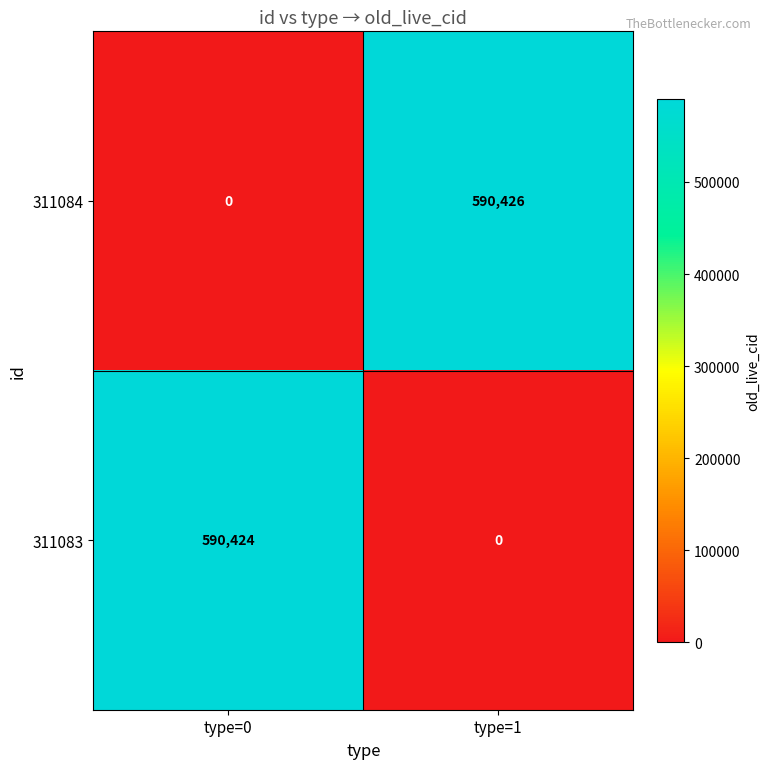

Which series has the largest total across all categories?

311084